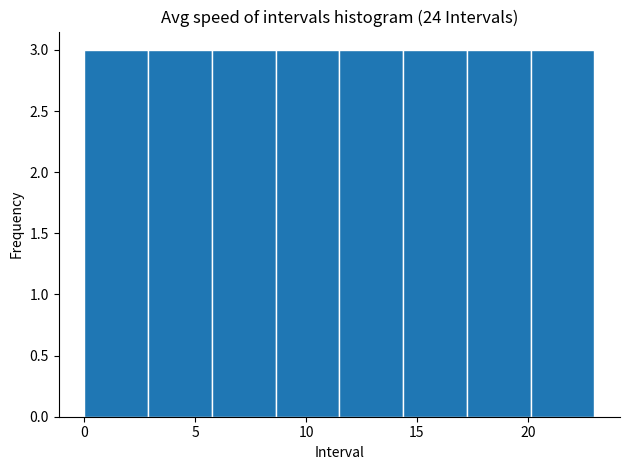

Reading left to right, list every bar in this chart as the range it spans on the x-axis followed by its height. Neither the bar edges nor the heights are printed on the chart, so give them approximately, as read against the axes.

0.0 to 3.0: 3
3.0 to 6.0: 3
6.0 to 8.5: 3
8.5 to 11.5: 3
11.5 to 14.5: 3
14.5 to 17.5: 3
17.5 to 20.0: 3
20.0 to 23.0: 3